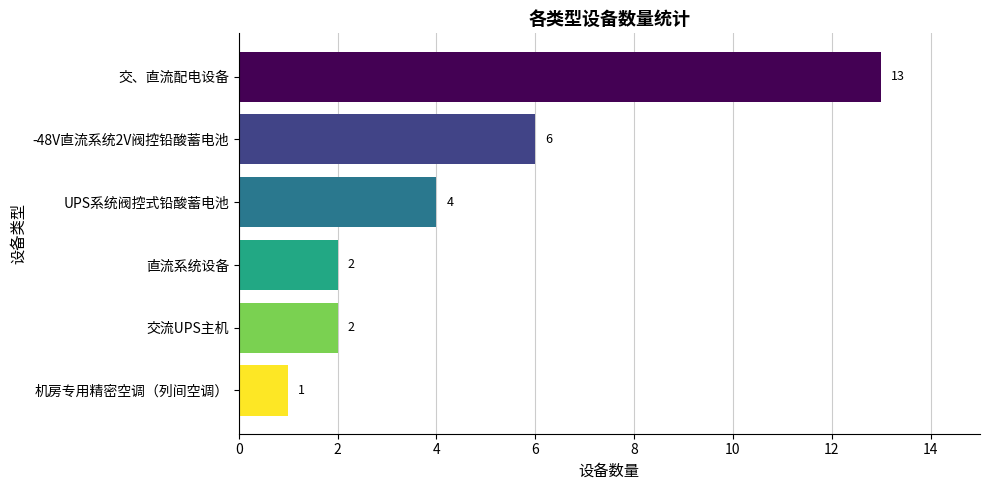

What is the difference between the maximum and minimum values?

12